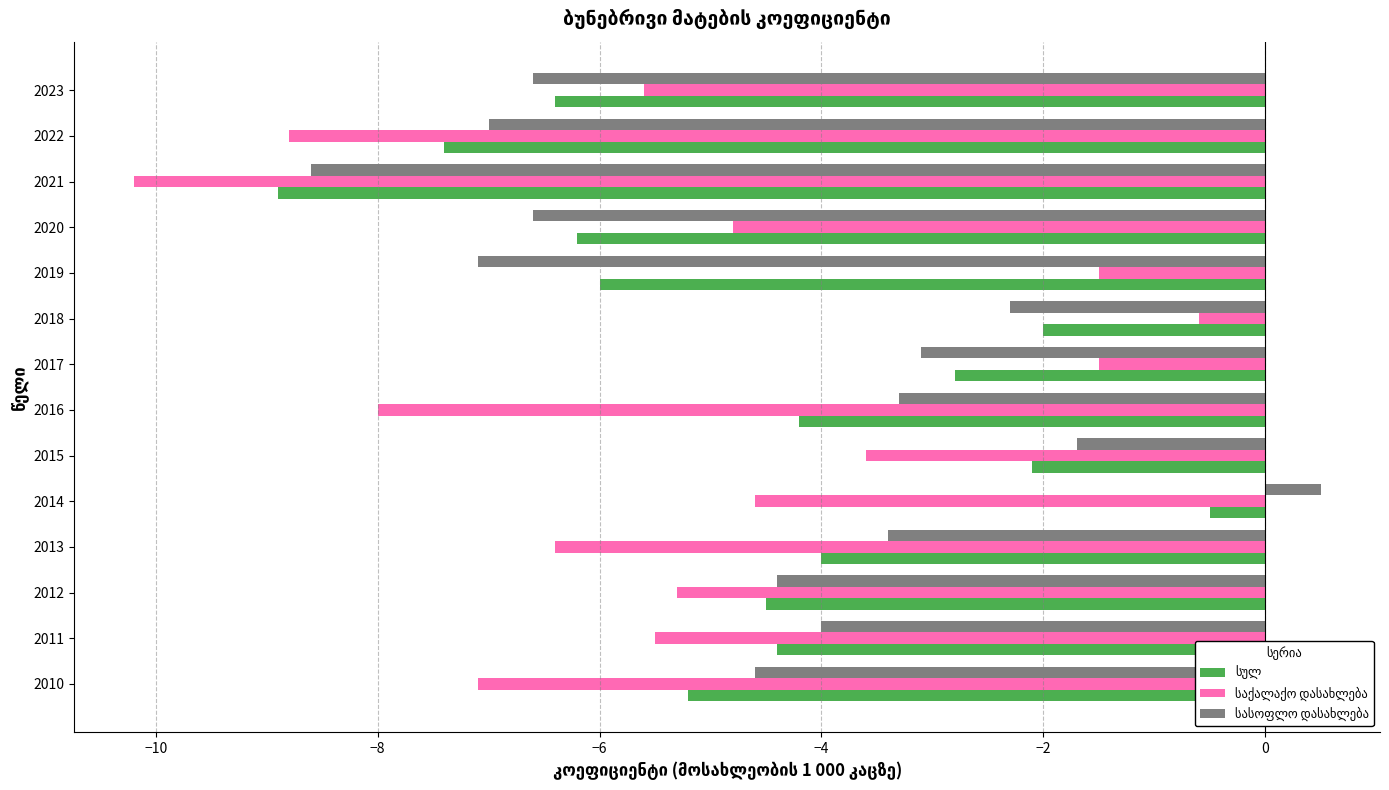

What is the greatest value displayed?

0.5